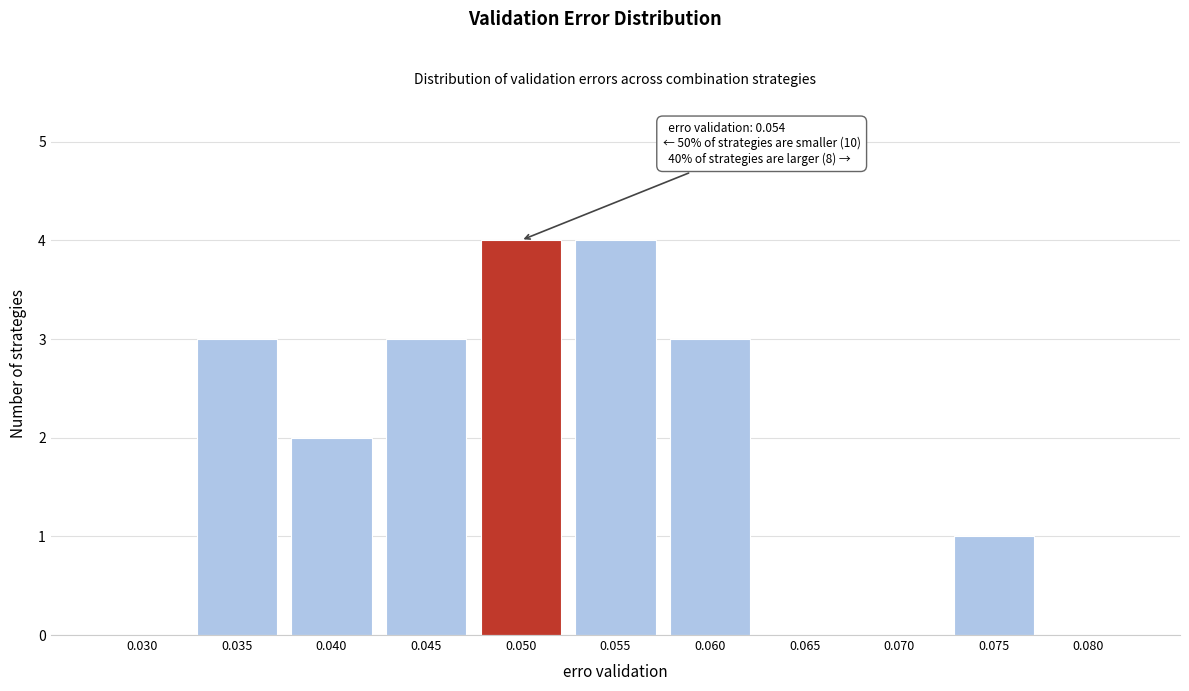

Reading left to right, what are all the values shown in this chart?

0.030=0	0.035=3	0.040=2	0.045=3	0.050=4	0.055=4	0.060=3	0.065=0	0.070=0	0.075=1	0.080=0